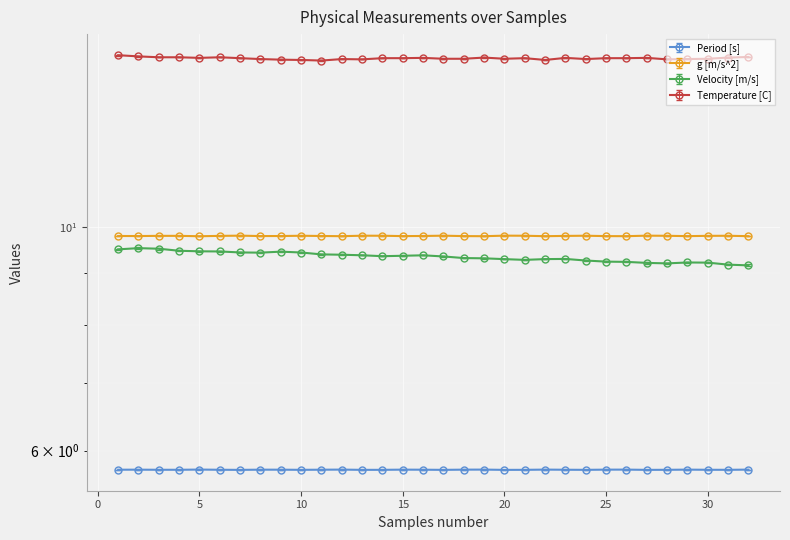

What is the total value across all series at 5?

39.7